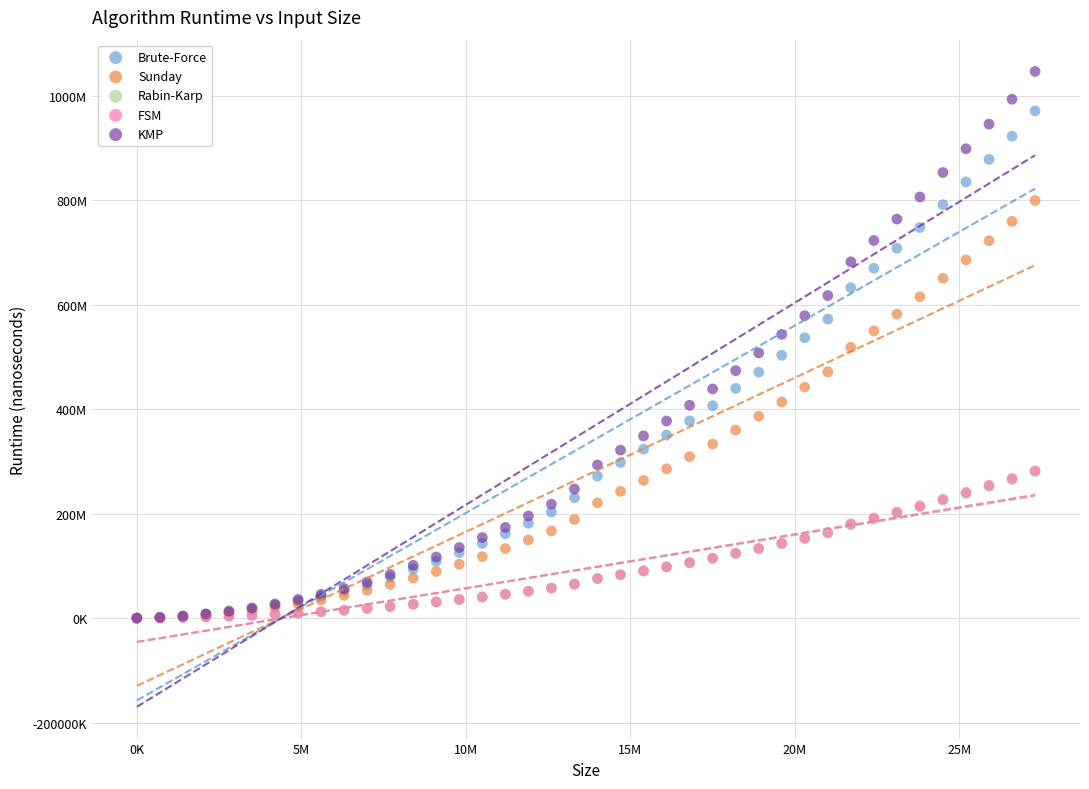

What are all the series names shown in the legend?

Brute-Force, Sunday, Rabin-Karp, FSM, KMP